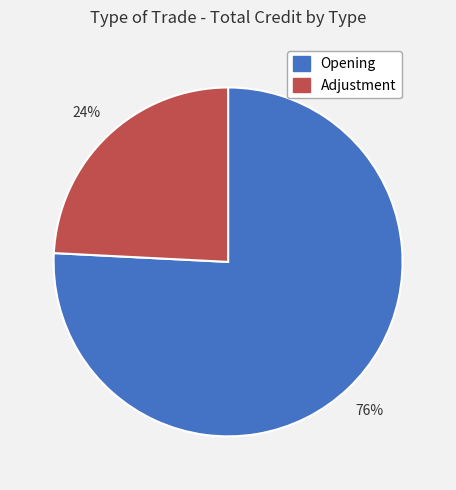

What is the ratio of the value at Adjustment to the value at Opening?

0.3